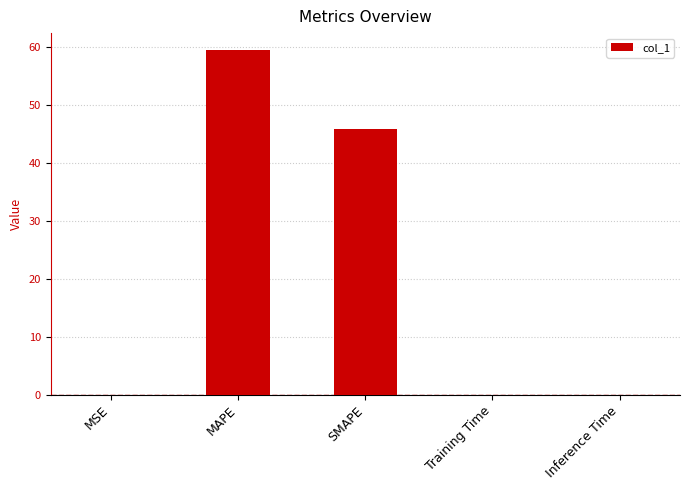

Is it true that the value at SMAPE is 26.4?

False